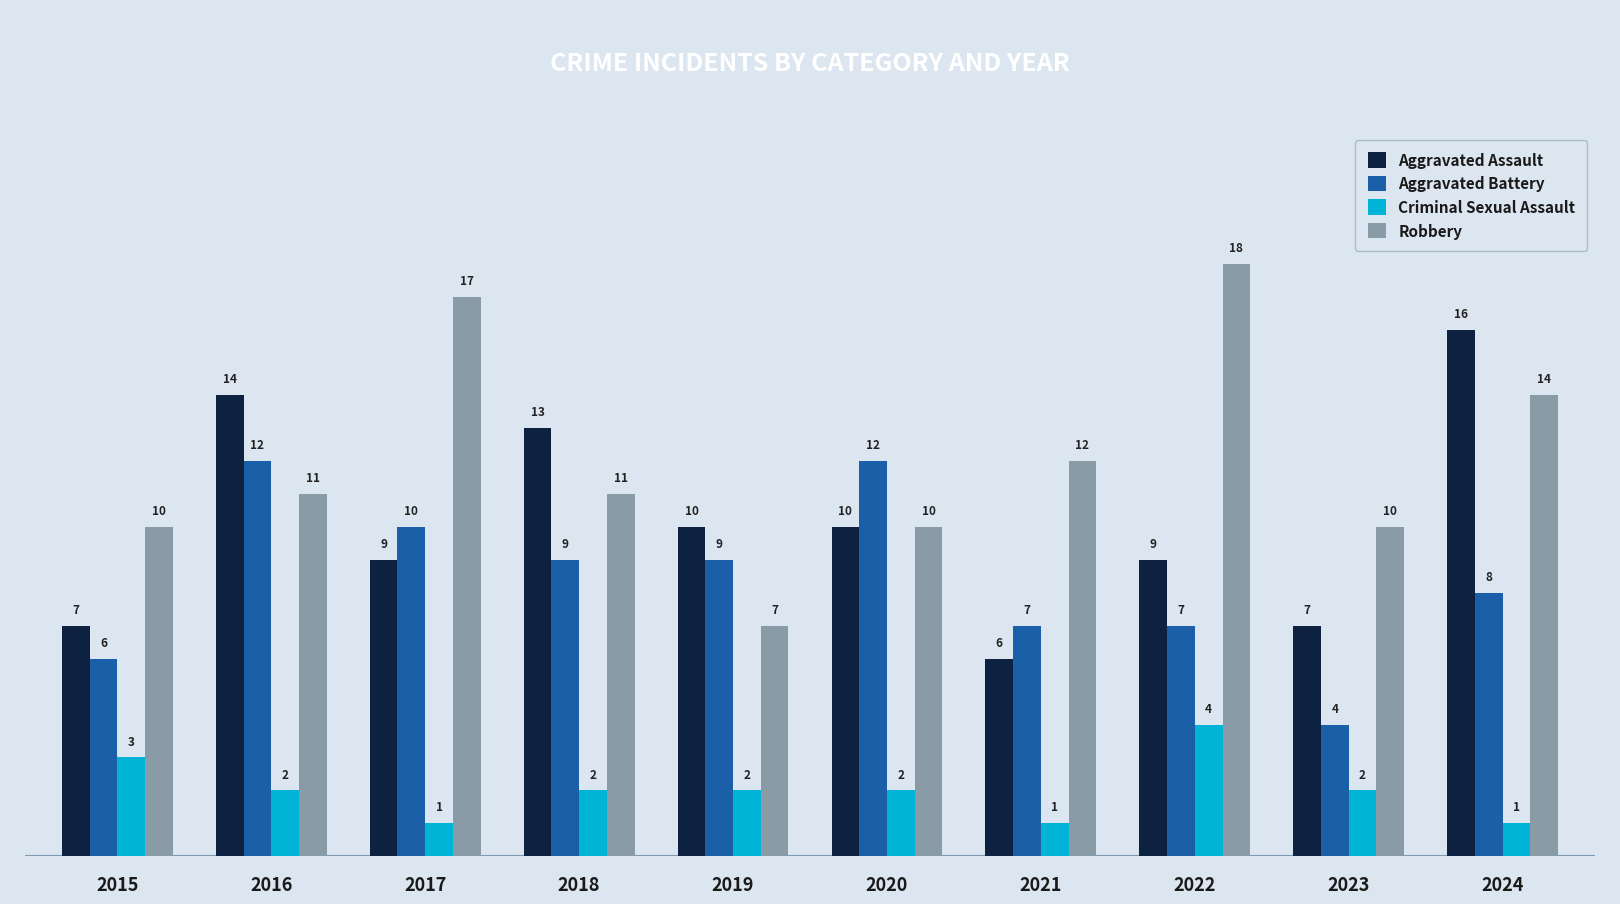

The value of Criminal Sexual Assault at 2017 is 1. True or false?

True